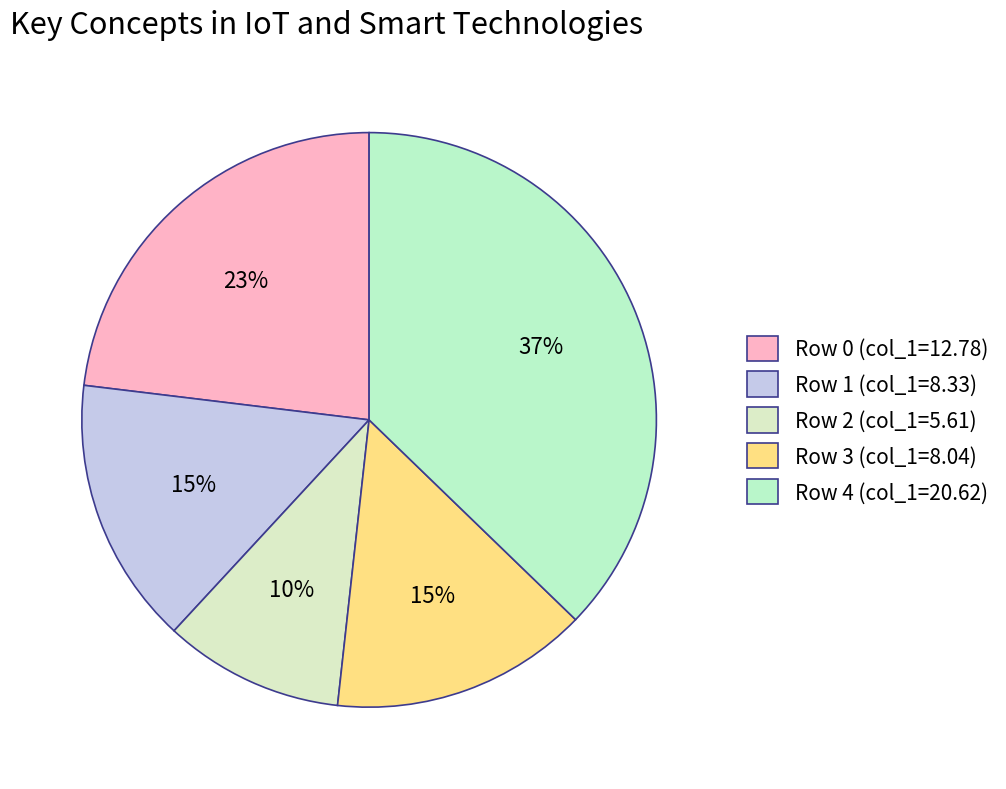

Which category has the biggest portion of the pie?

Row 4 (col_1=20.62)